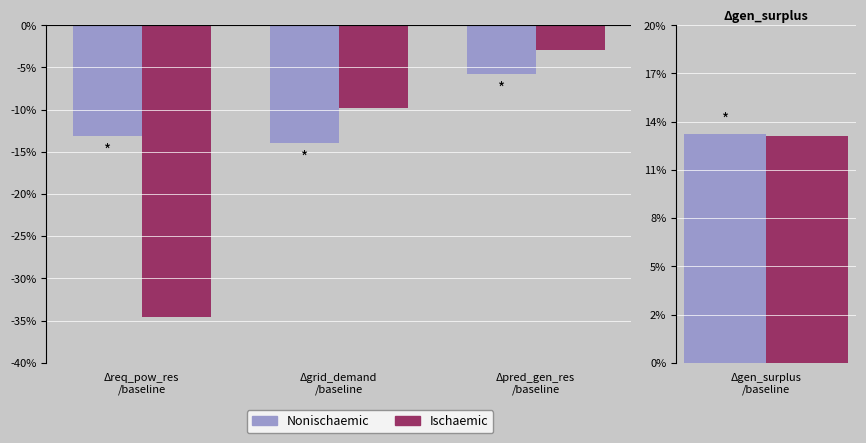

The value of Nonischaemic at Δgrid_demand
/baseline is -757.7. True or false?

False